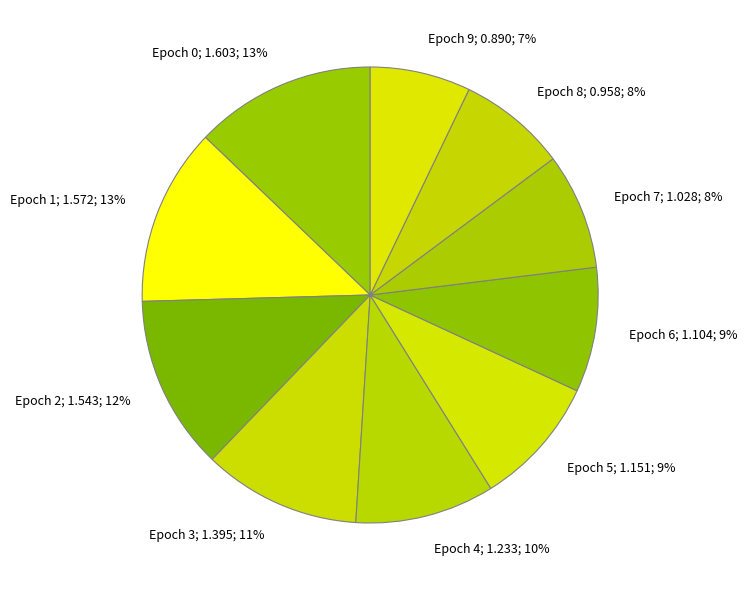

To the nearest percent, what is the difference between the largest and smallest slice percentages?

6%